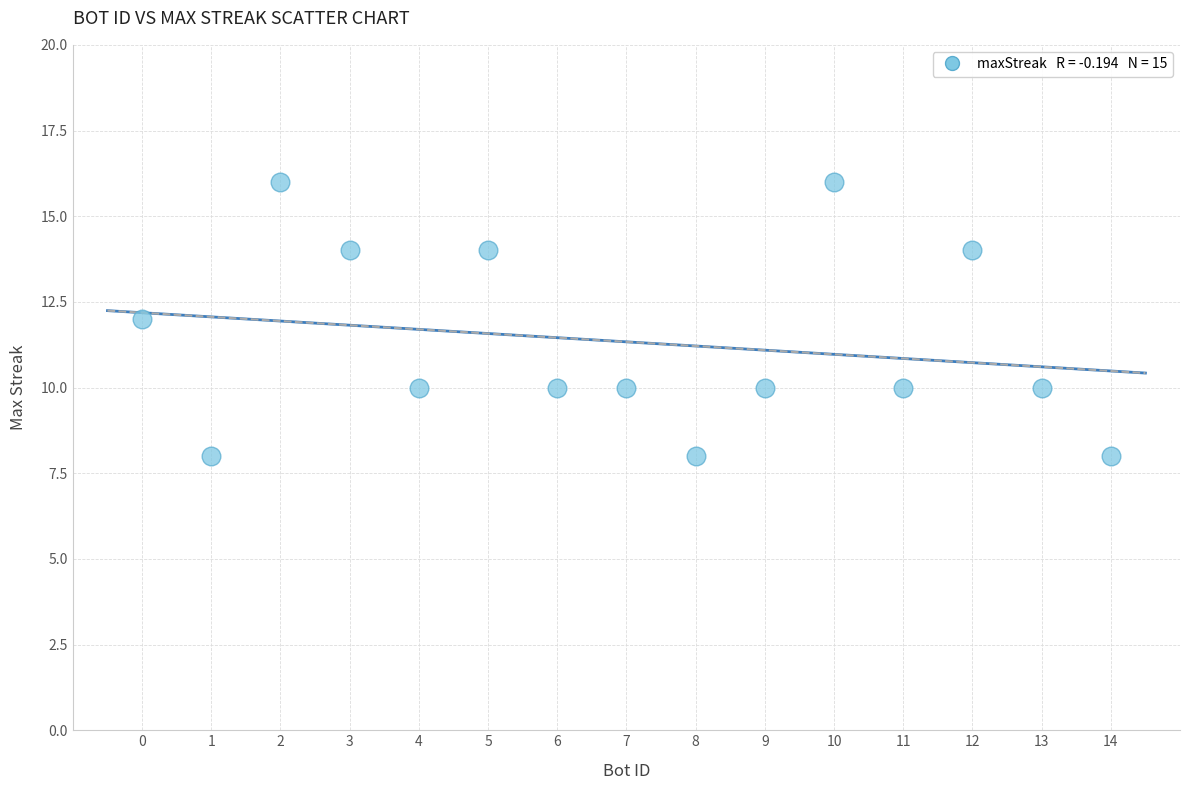

What is the range of Y values (max minus min)?

8